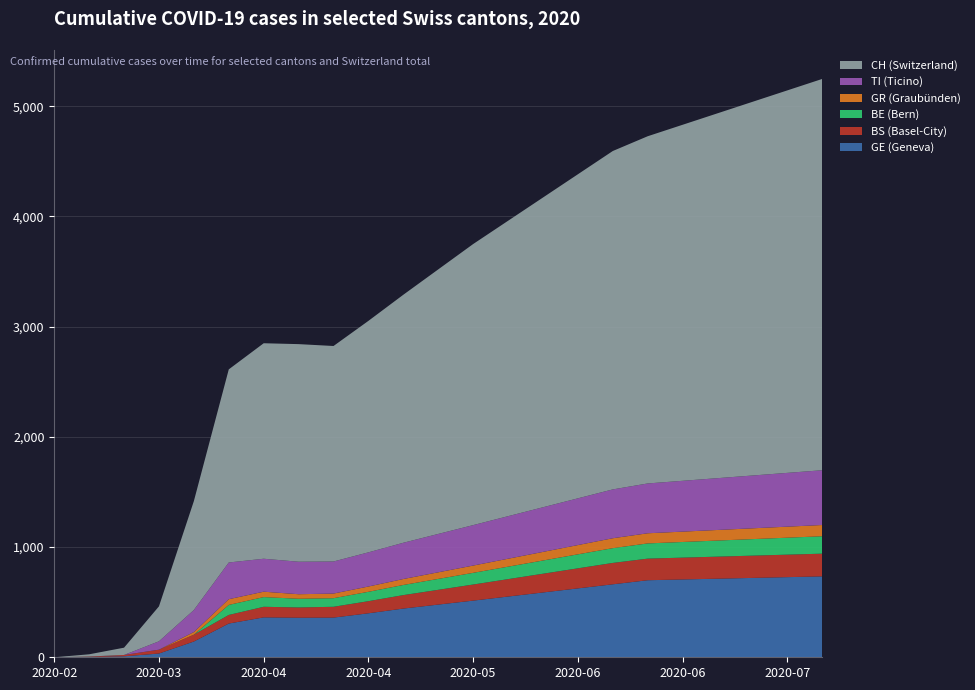

Reading right to left, transcribe all the data shown in this chart.

GE (Geneva): 2020-07-26=734	2020-07-19=727	2020-07-12=720	2020-07-05=713	2020-06-28=706	2020-06-21=699	2020-06-14=662	2020-06-07=625	2020-05-31=588	2020-05-24=551	2020-05-17=514	2020-05-10=478	2020-05-03=442	2020-04-26=399	2020-04-19=360	2020-04-12=359	2020-04-05=362	2020-03-29=306	2020-03-22=143	2020-03-15=34	2020-03-08=9	2020-03-01=3	2020-02-25=0
BS (Basel-City): 2020-07-26=206	2020-07-19=204	2020-07-12=202	2020-07-05=200	2020-06-28=198	2020-06-21=196	2020-06-14=194	2020-06-07=182	2020-05-31=170	2020-05-24=158	2020-05-17=146	2020-05-10=134	2020-05-03=122	2020-04-26=110	2020-04-19=98	2020-04-12=93	2020-04-05=96	2020-03-29=78	2020-03-22=62	2020-03-15=35	2020-03-08=12	2020-03-01=4	2020-02-25=0
BE (Bern): 2020-07-26=158	2020-07-19=154	2020-07-12=150	2020-07-05=146	2020-06-28=142	2020-06-21=138	2020-06-14=134	2020-06-07=127	2020-05-31=120	2020-05-24=113	2020-05-17=106	2020-05-10=99	2020-05-03=92	2020-04-26=85	2020-04-19=78	2020-04-12=79	2020-04-05=88	2020-03-29=91	2020-03-22=0	2020-03-15=0	2020-03-08=0	2020-03-01=0	2020-02-25=0
GR (Graubünden): 2020-07-26=102	2020-07-19=100	2020-07-12=98	2020-07-05=96	2020-06-28=94	2020-06-21=92	2020-06-14=90	2020-06-07=84	2020-05-31=78	2020-05-24=72	2020-05-17=66	2020-05-10=60	2020-05-03=54	2020-04-26=48	2020-04-19=42	2020-04-12=41	2020-04-05=49	2020-03-29=52	2020-03-22=24	2020-03-15=0	2020-03-08=0	2020-03-01=0	2020-02-25=0
TI (Ticino): 2020-07-26=497	2020-07-19=488	2020-07-12=479	2020-07-05=470	2020-06-28=461	2020-06-21=452	2020-06-14=443	2020-06-07=424	2020-05-31=405	2020-05-24=386	2020-05-17=367	2020-05-10=348	2020-05-03=329	2020-04-26=310	2020-04-19=291	2020-04-12=295	2020-04-05=299	2020-03-29=333	2020-03-22=200	2020-03-15=76	2020-03-08=0	2020-03-01=0	2020-02-25=0
CH (Switzerland): 2020-07-26=3550	2020-07-19=3470	2020-07-12=3390	2020-07-05=3310	2020-06-28=3230	2020-06-21=3150	2020-06-14=3070	2020-06-07=2940	2020-05-31=2810	2020-05-24=2680	2020-05-17=2550	2020-05-10=2400	2020-05-03=2250	2020-04-26=2100	2020-04-19=1955	2020-04-12=1974	2020-04-05=1955	2020-03-29=1752	2020-03-22=988	2020-03-15=317	2020-03-08=66	2020-03-01=20	2020-02-25=0